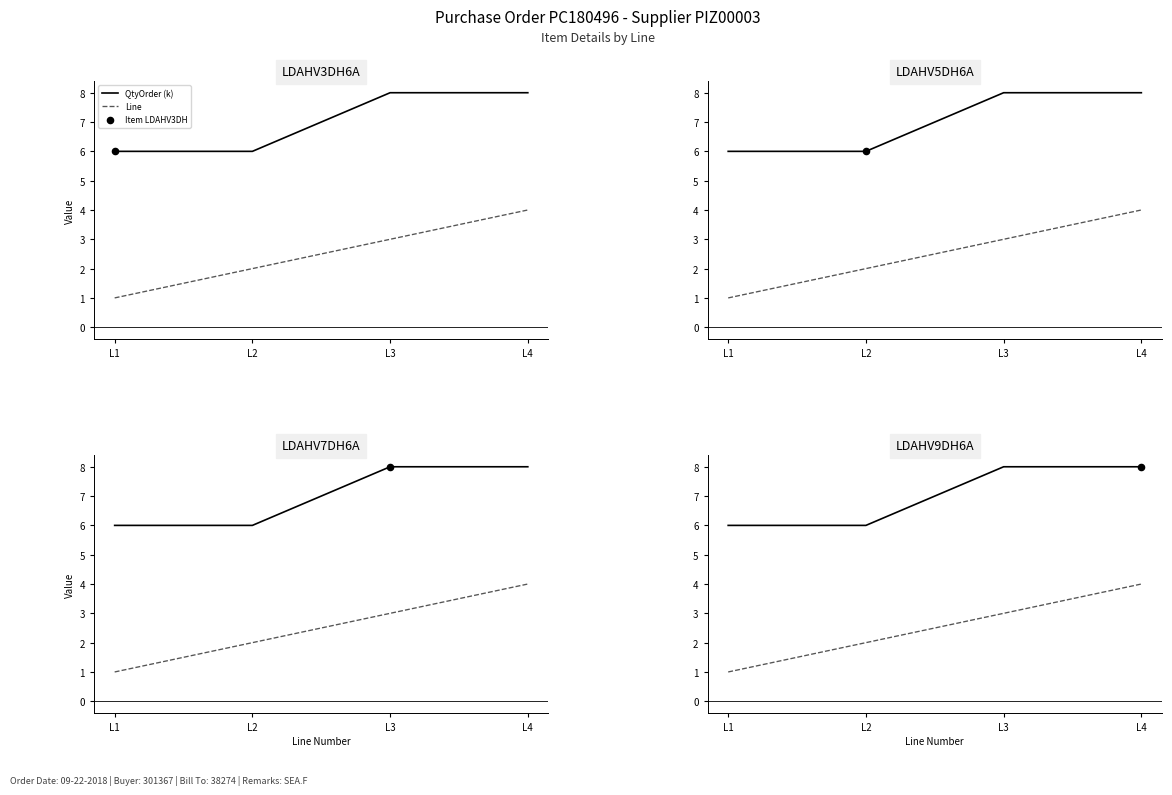

At how many categories does at least one series exceed 1?

4